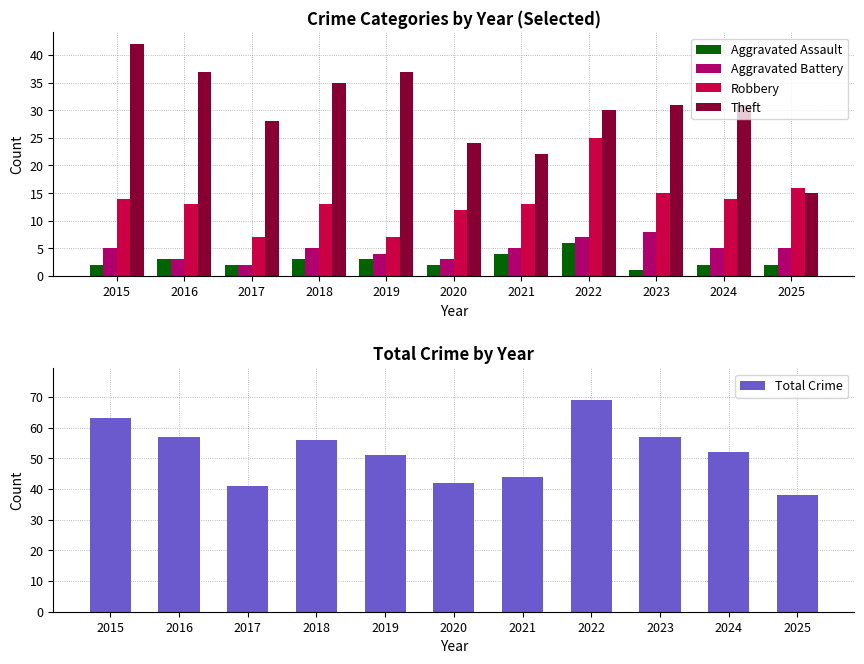

Reading left to right, what are all the values shown in this chart?

Aggravated Assault: 2	3	2	3	3	2	4	6	1	2	2
Aggravated Battery: 5	3	2	5	4	3	5	7	8	5	5
Robbery: 14	13	7	13	7	12	13	25	15	14	16
Theft: 42	37	28	35	37	24	22	30	31	31	15
Total Crime: 63	57	41	56	51	42	44	69	57	52	38